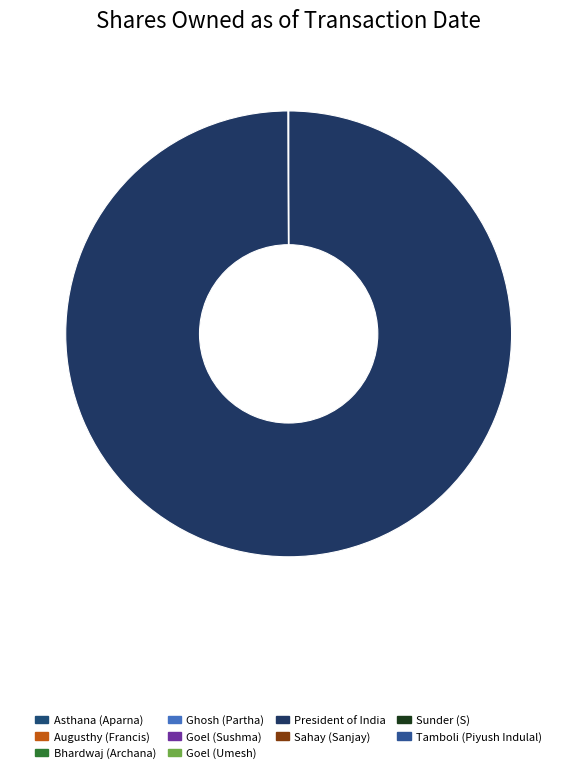

How many slices are in this pie chart?

10